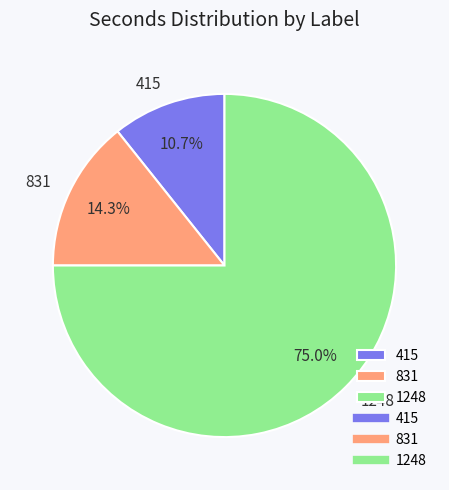

To the nearest percent, what is the difference between the 831 and 415 slice percentages?

4%